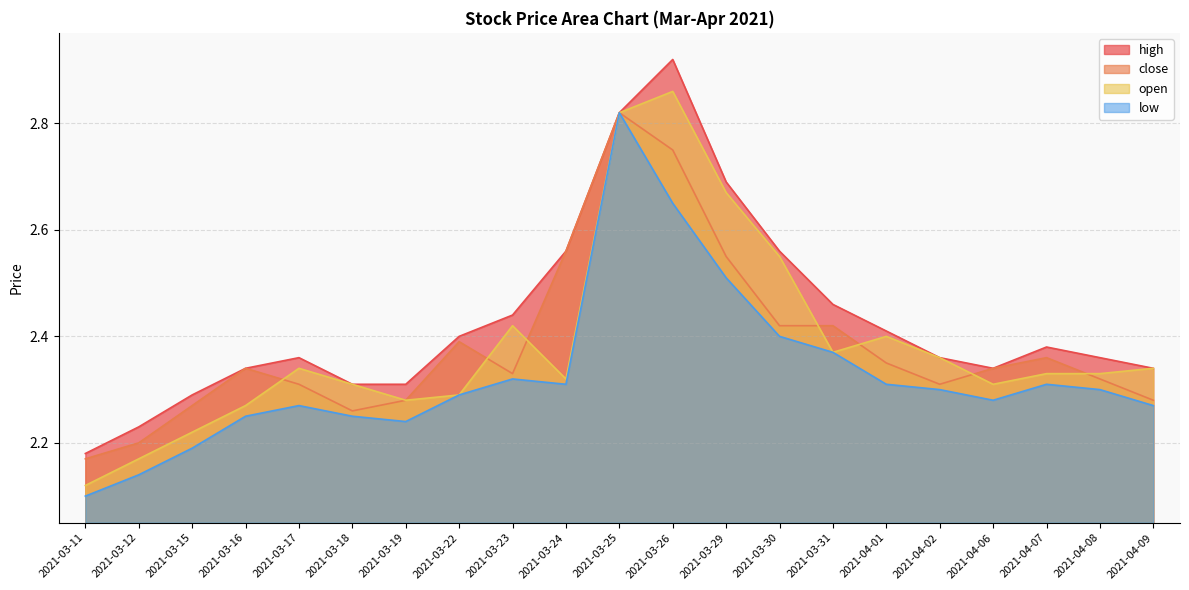

Reading left to right, transcribe all the data shown in this chart.

high: 2021-03-11=2.2	2021-03-12=2.2	2021-03-15=2.3	2021-03-16=2.3	2021-03-17=2.4	2021-03-18=2.3	2021-03-19=2.3	2021-03-22=2.4	2021-03-23=2.4	2021-03-24=2.6	2021-03-25=2.8	2021-03-26=2.9	2021-03-29=2.7	2021-03-30=2.6	2021-03-31=2.5	2021-04-01=2.4	2021-04-02=2.4	2021-04-06=2.3	2021-04-07=2.4	2021-04-08=2.4	2021-04-09=2.3
close: 2021-03-11=2.2	2021-03-12=2.2	2021-03-15=2.3	2021-03-16=2.3	2021-03-17=2.3	2021-03-18=2.3	2021-03-19=2.3	2021-03-22=2.4	2021-03-23=2.3	2021-03-24=2.6	2021-03-25=2.8	2021-03-26=2.8	2021-03-29=2.5	2021-03-30=2.4	2021-03-31=2.4	2021-04-01=2.4	2021-04-02=2.3	2021-04-06=2.3	2021-04-07=2.4	2021-04-08=2.3	2021-04-09=2.3
open: 2021-03-11=2.1	2021-03-12=2.2	2021-03-15=2.2	2021-03-16=2.3	2021-03-17=2.3	2021-03-18=2.3	2021-03-19=2.3	2021-03-22=2.3	2021-03-23=2.4	2021-03-24=2.3	2021-03-25=2.8	2021-03-26=2.9	2021-03-29=2.7	2021-03-30=2.5	2021-03-31=2.4	2021-04-01=2.4	2021-04-02=2.4	2021-04-06=2.3	2021-04-07=2.3	2021-04-08=2.3	2021-04-09=2.3
low: 2021-03-11=2.1	2021-03-12=2.1	2021-03-15=2.2	2021-03-16=2.2	2021-03-17=2.3	2021-03-18=2.2	2021-03-19=2.2	2021-03-22=2.3	2021-03-23=2.3	2021-03-24=2.3	2021-03-25=2.8	2021-03-26=2.6	2021-03-29=2.5	2021-03-30=2.4	2021-03-31=2.4	2021-04-01=2.3	2021-04-02=2.3	2021-04-06=2.3	2021-04-07=2.3	2021-04-08=2.3	2021-04-09=2.3